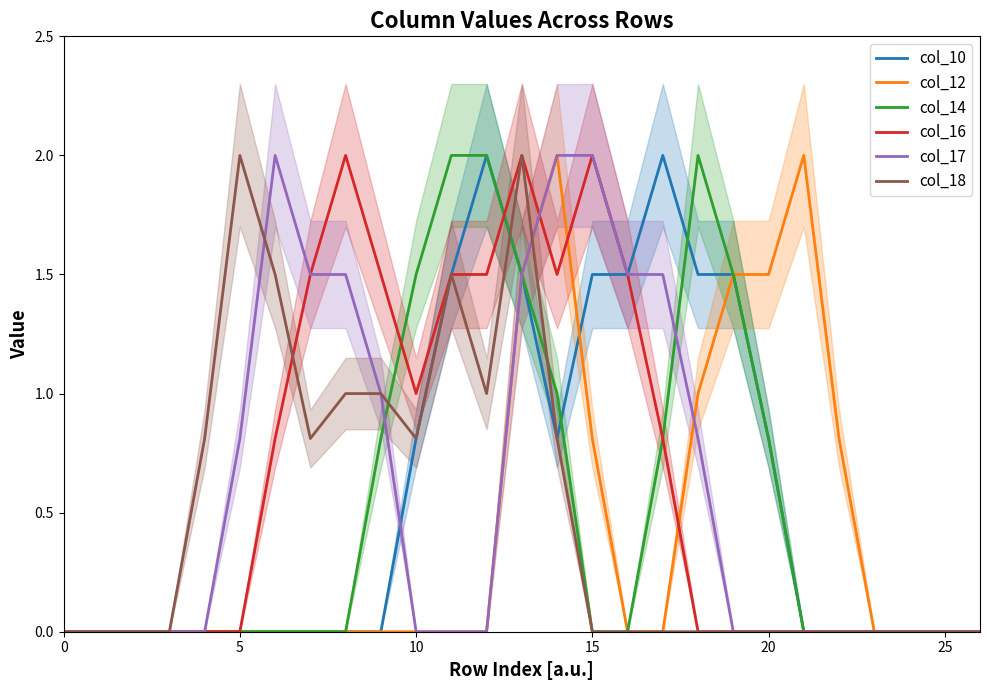

What value does the col_10 series have at 15?

1.5